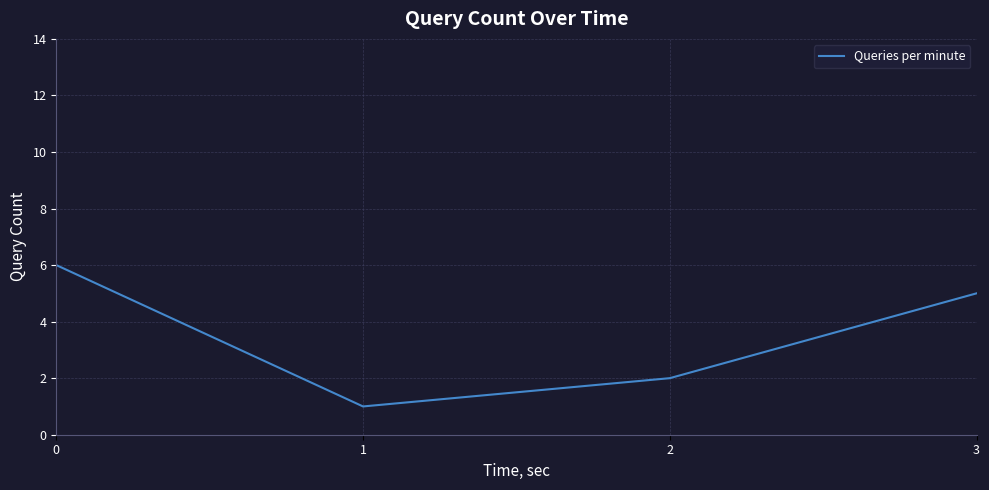

At which category does the data reach its first local valley?

1